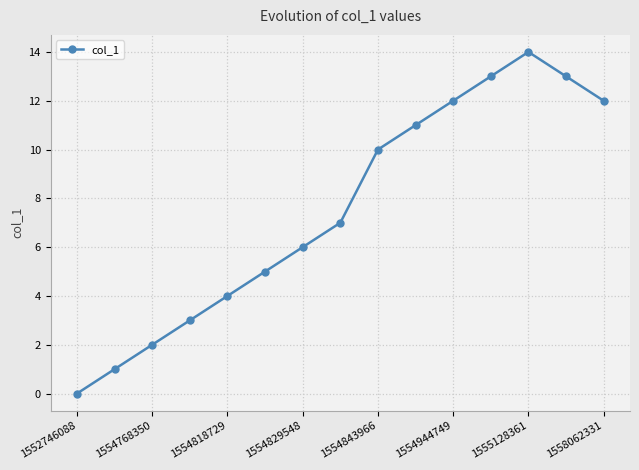

What is the greatest value displayed?

14